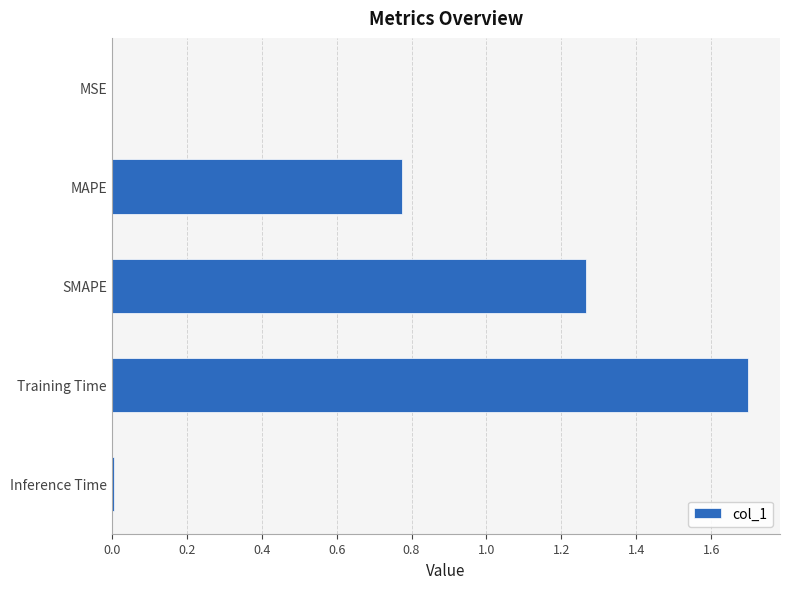

Approximately how many times larger is the value at SMAPE compared to Training Time?

0.7